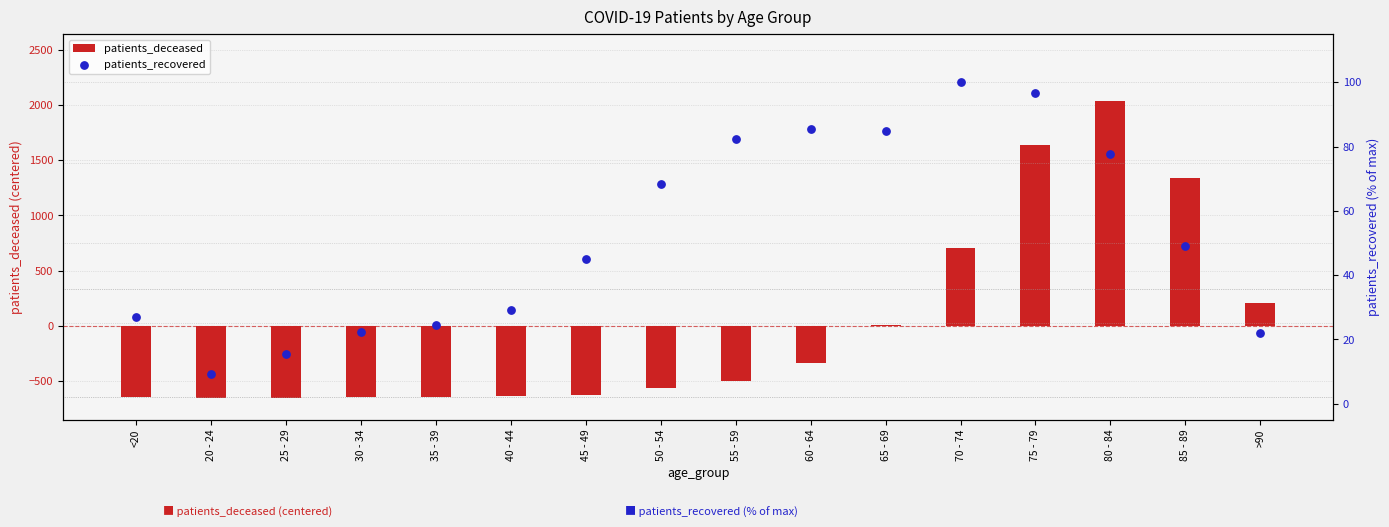

At how many categories does at least one series exceed 1671?

1